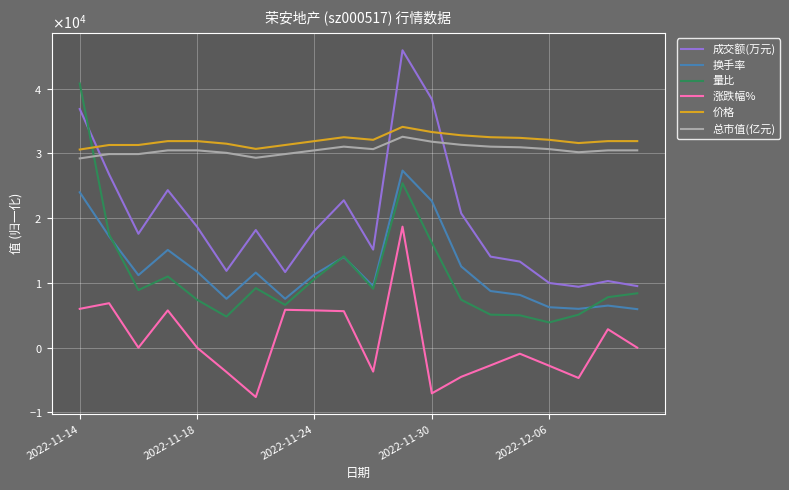

At which category is the sum across all series the highest?

11